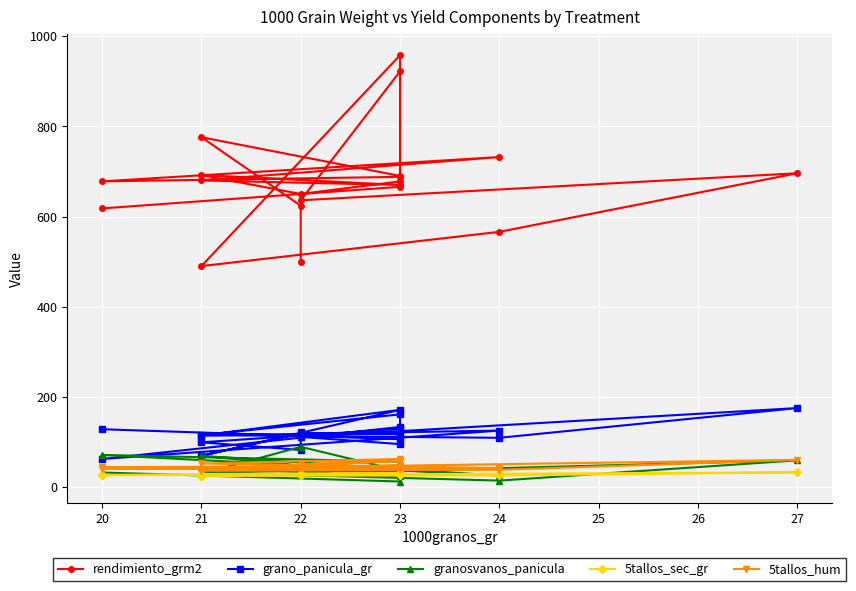

How many lines are shown in the chart?

5